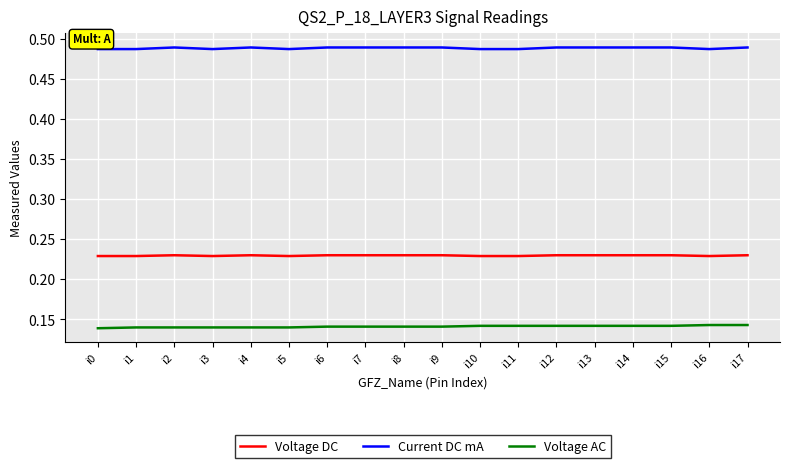

At i7, list the series in order from largest to smallest.

Current DC mA, Voltage DC, Voltage AC